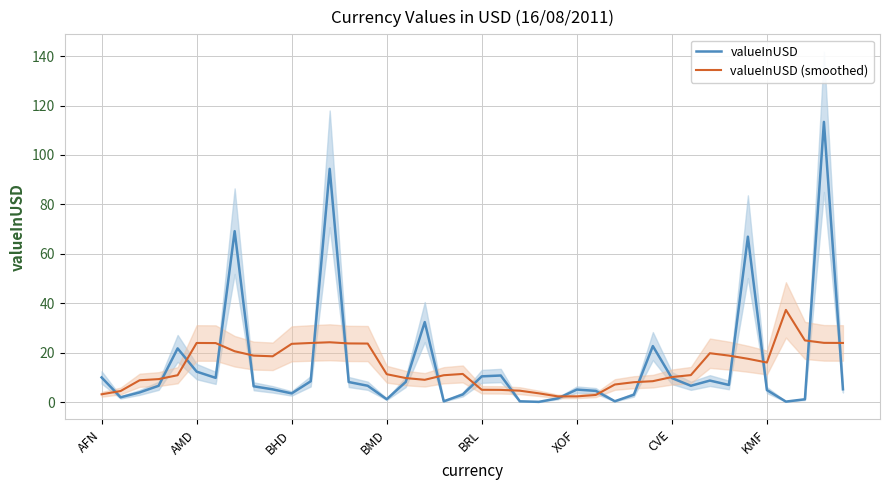

What is the highest value of the valueInUSD series?

113.4